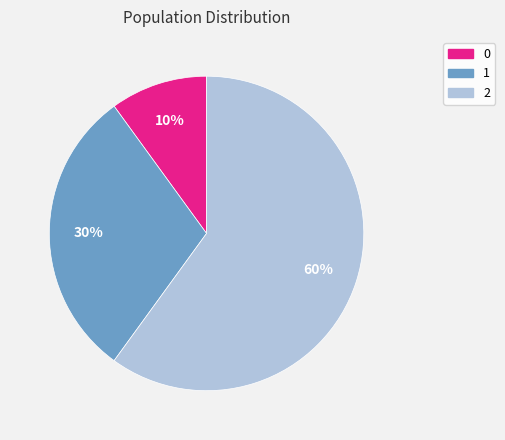

Approximately how many times larger is the value at 2 compared to 1?

2.0